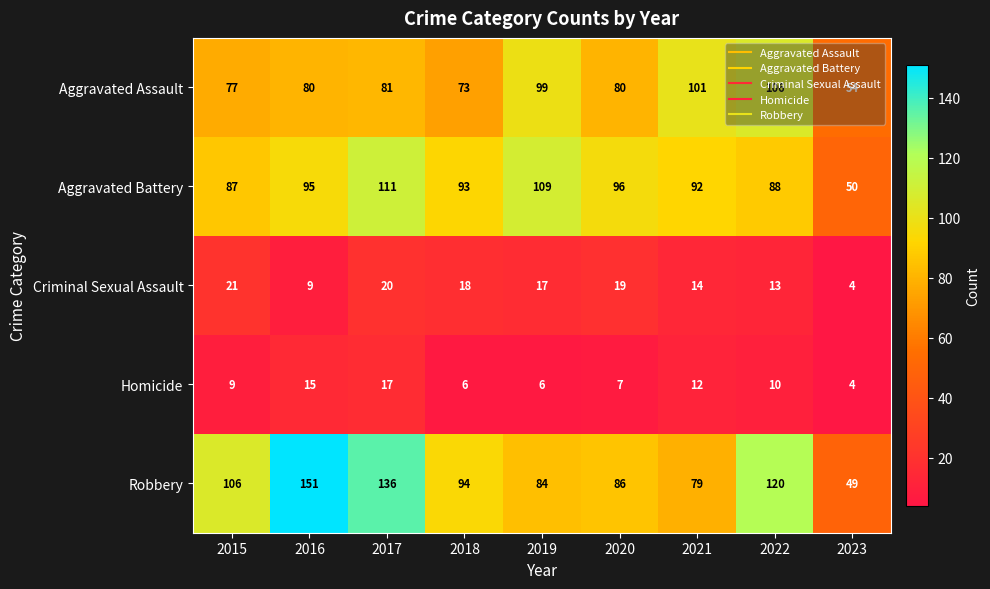

How many data points does each series have?

9